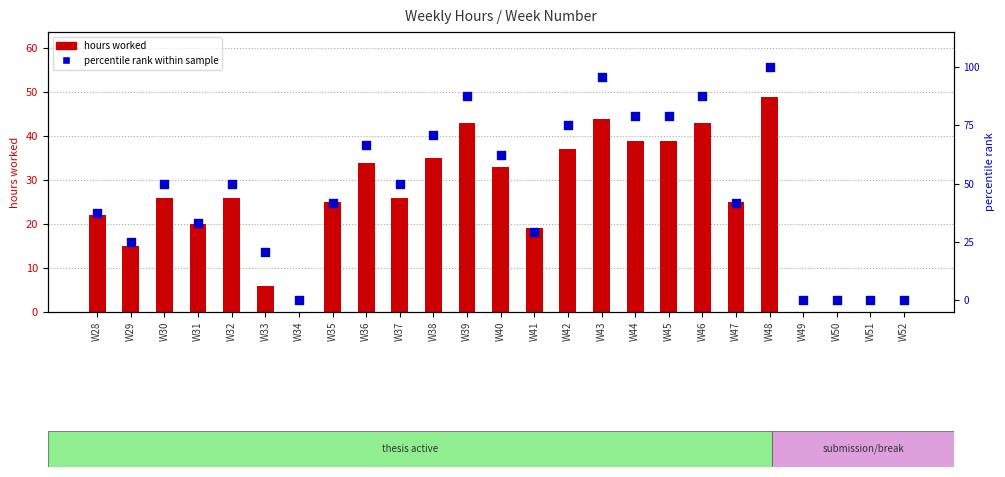

Which series contains the highest Y value?

percentile rank within sample